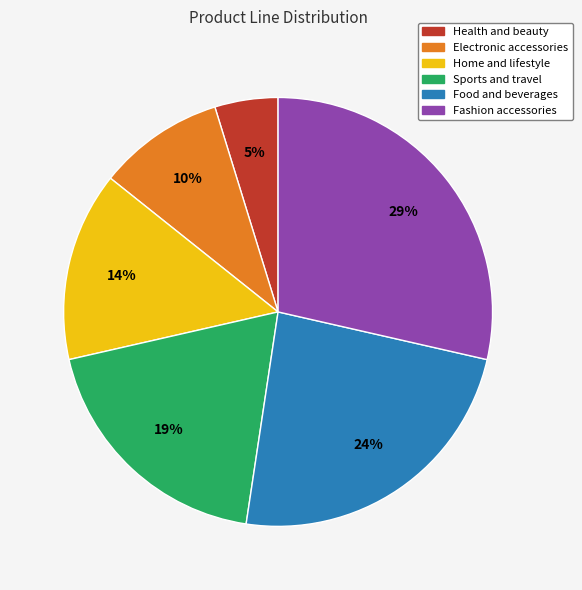

Rank the categories by value from lowest to highest.

Health and beauty, Electronic accessories, Home and lifestyle, Sports and travel, Food and beverages, Fashion accessories